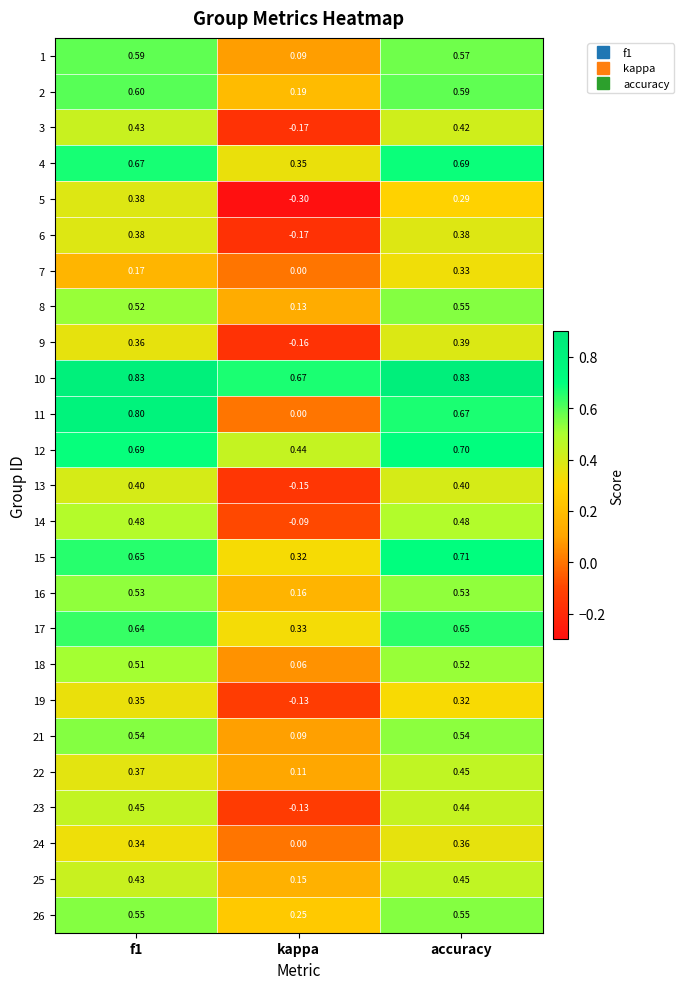

Where is 17 nearest to the value 0?

kappa